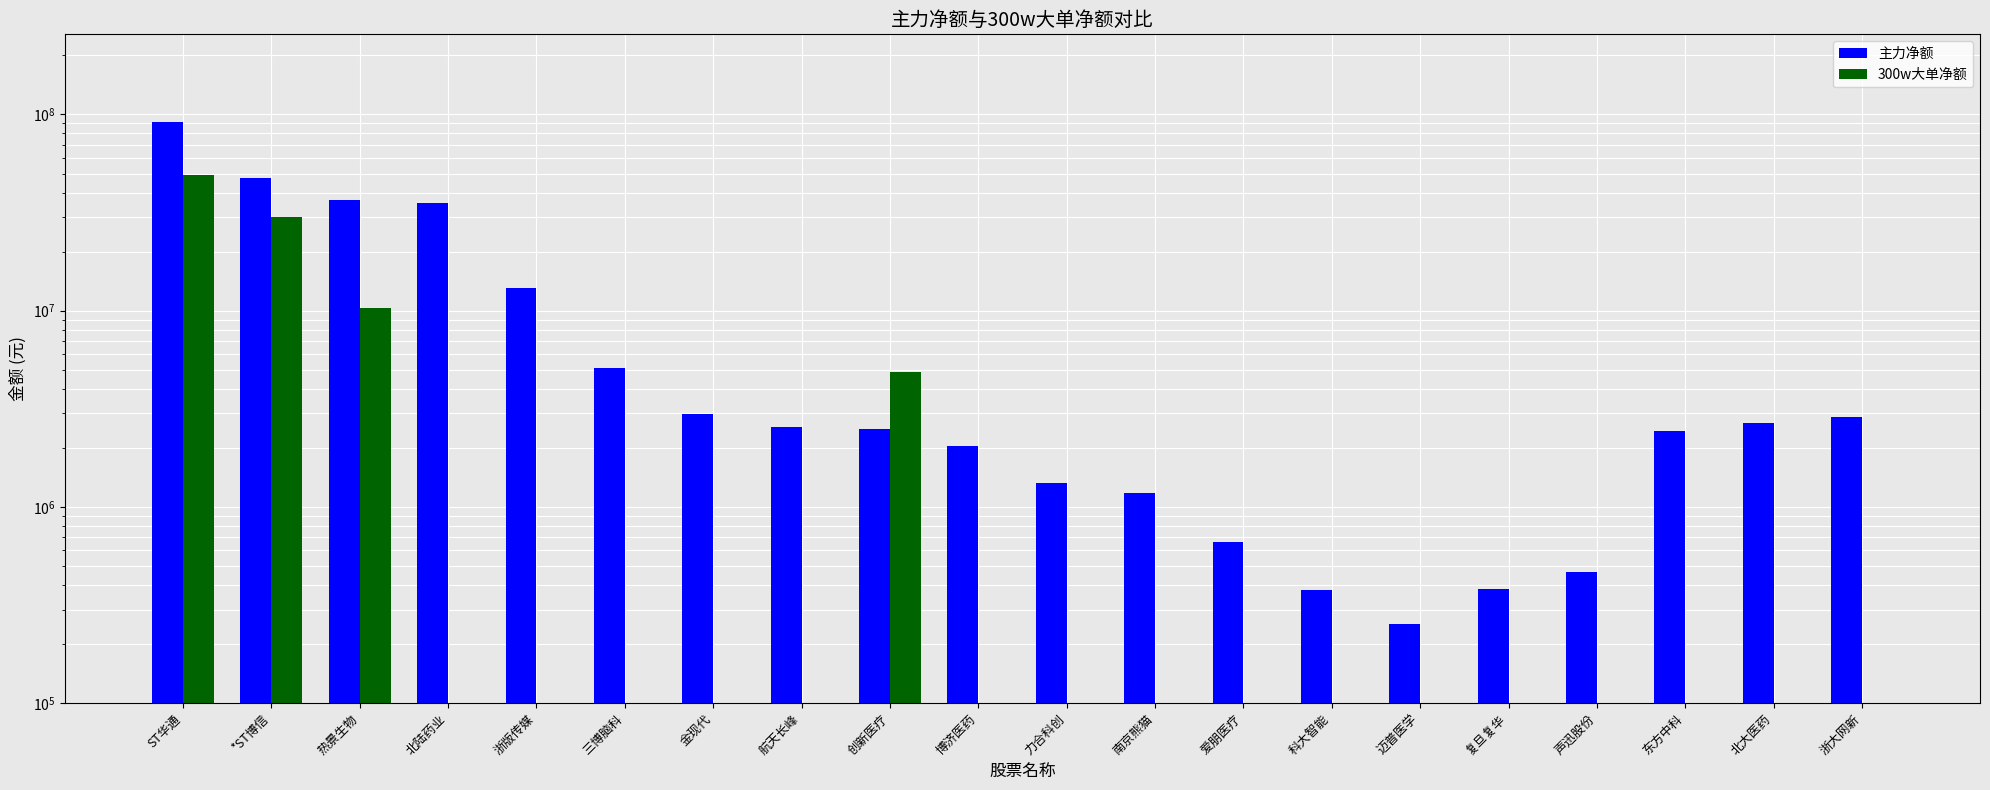

What is the sum of the 300w大单净额 values at 创新医疗 and 热景生物?

15194758.0